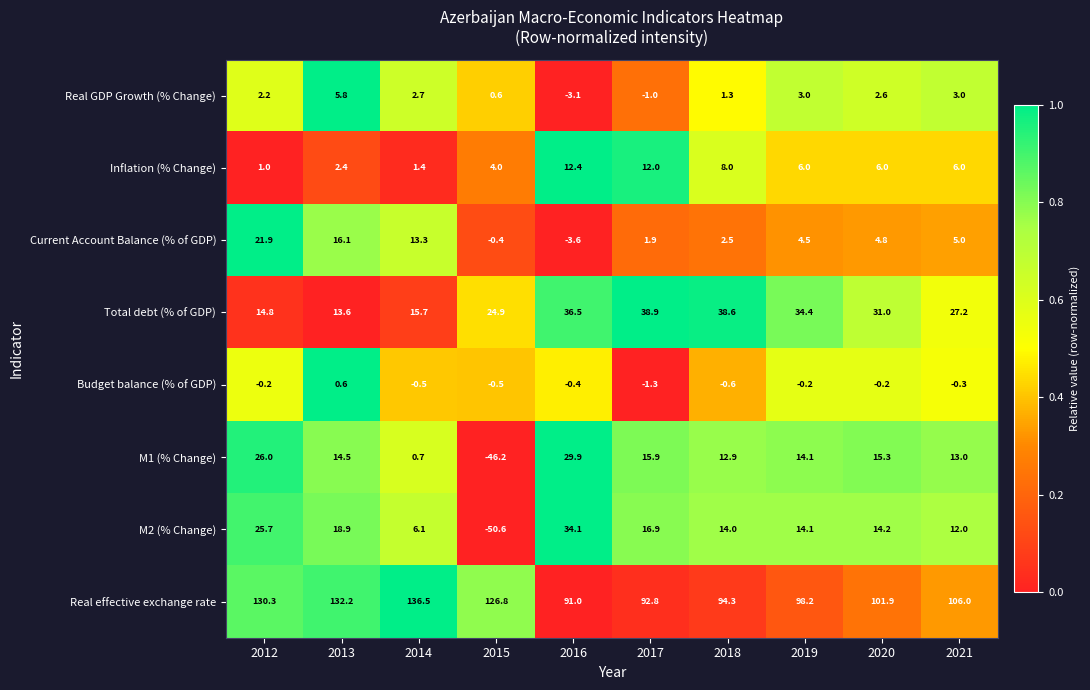

At how many categories does at least one series exceed 26?

10